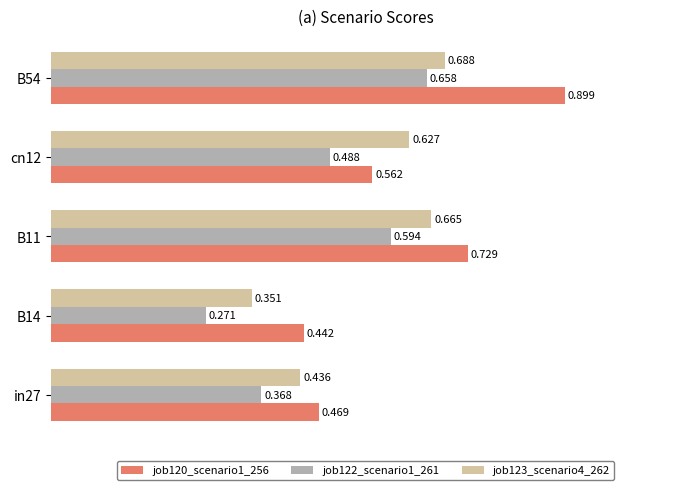

What is the maximum value shown in the chart?

0.9